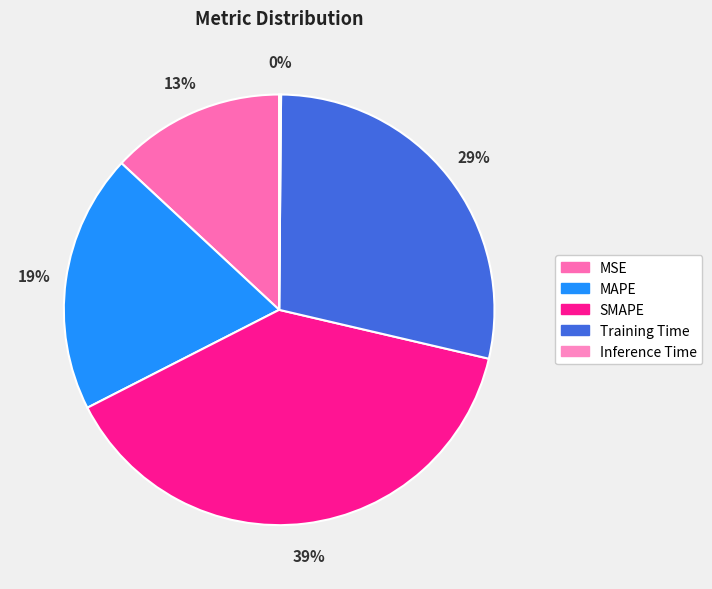

Does any single category account for the majority?

No